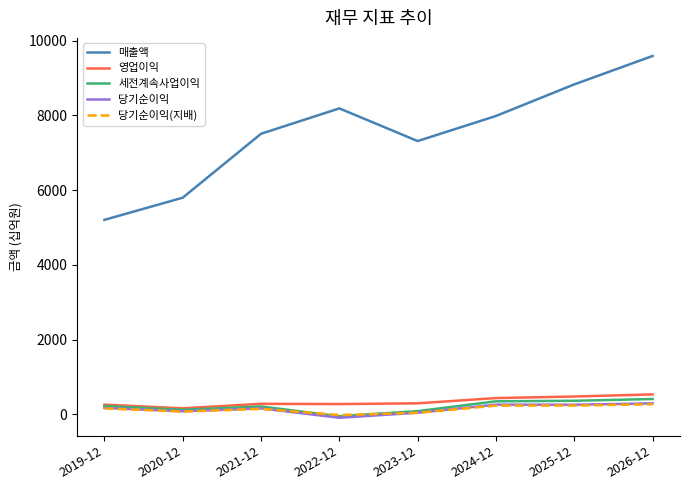

Count the number of categories in the chart.

8